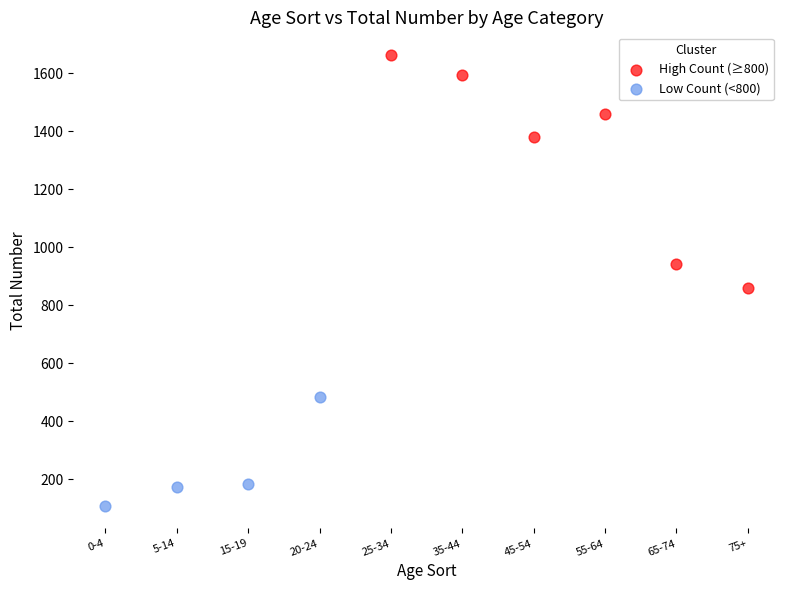

Which series contains the lowest Y value?

Low Count (<800)